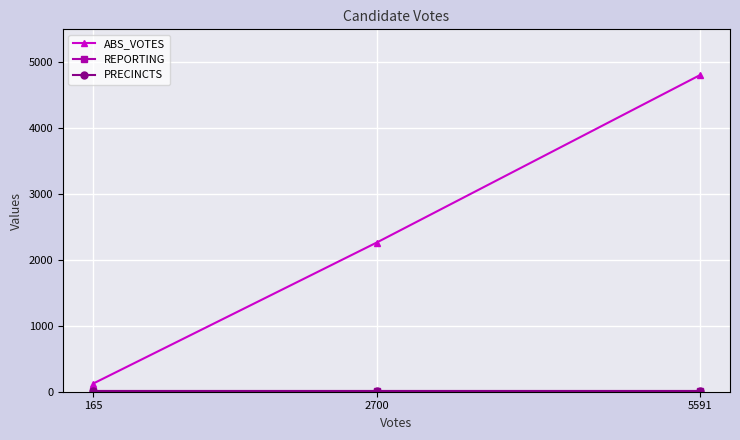

What is the approximate value of REPORTING at 5591?

14